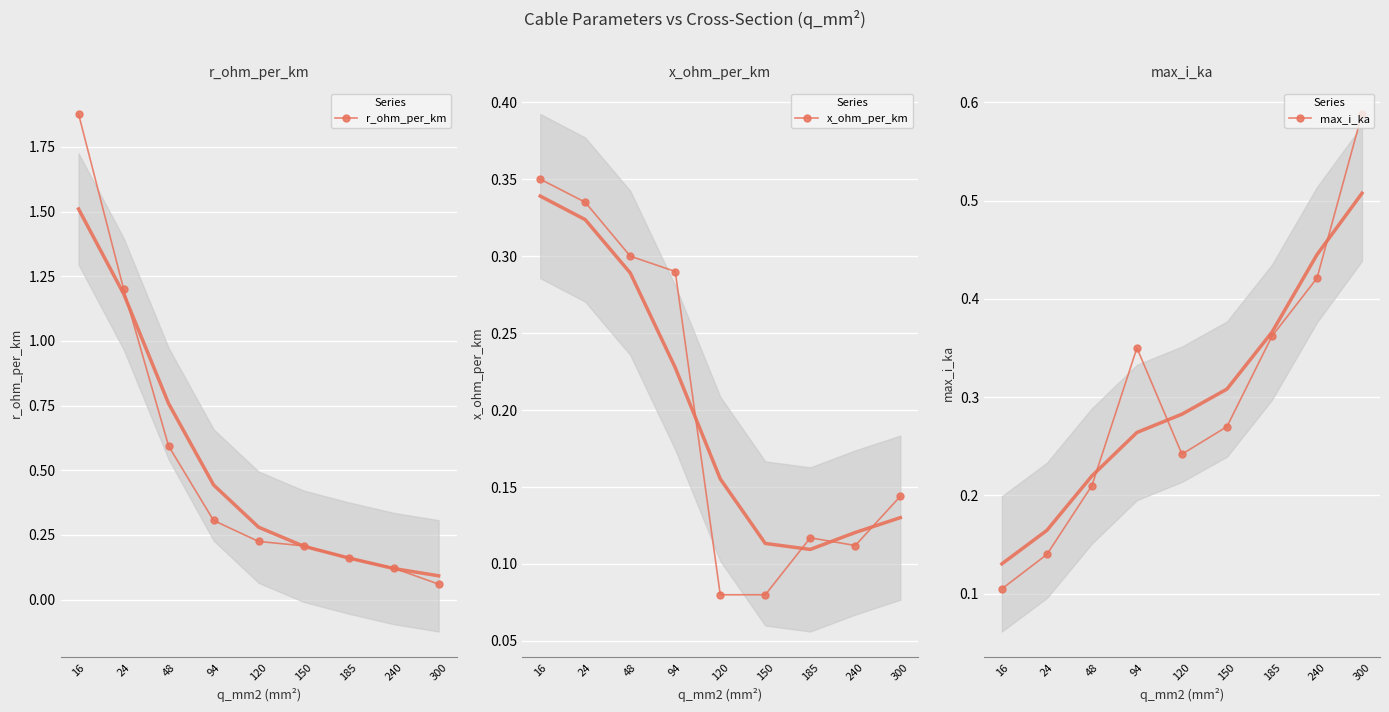

After their last crossing, which series has the higher values: r_ohm_per_km or x_ohm_per_km?

x_ohm_per_km